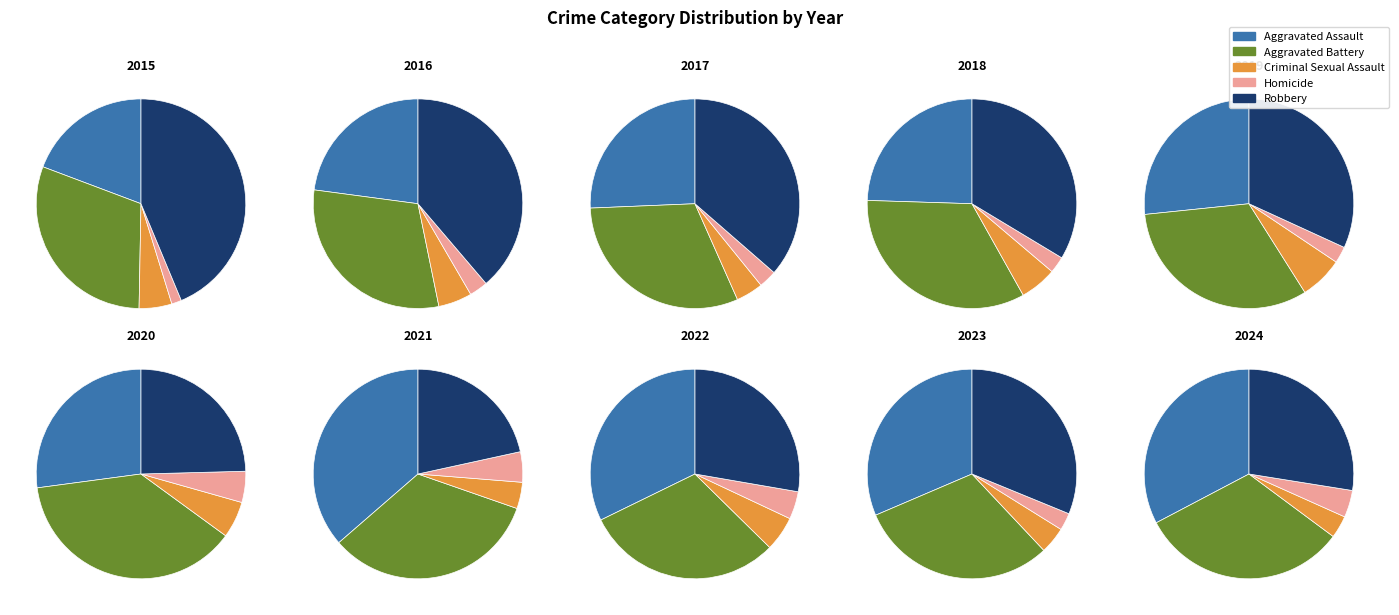

The 2022 slice represents 8% of the pie. True or false?

True